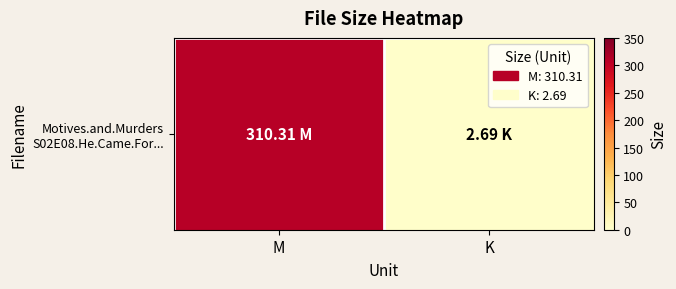

At which category does the chart reach its peak across all series?

M